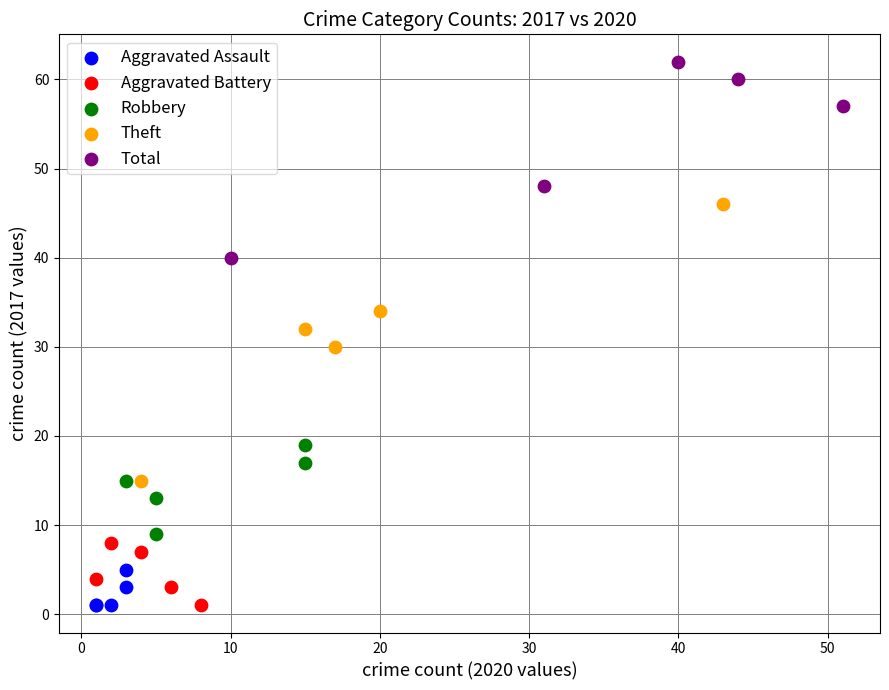

Which series reaches the maximum Y coordinate?

Total